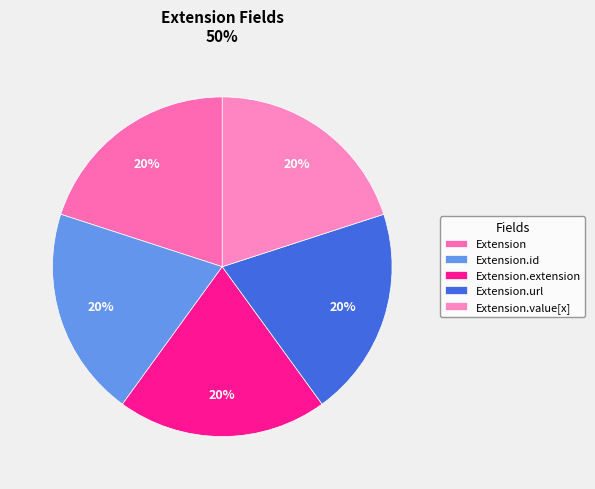

Does Extension account for over 50% of the chart?

No